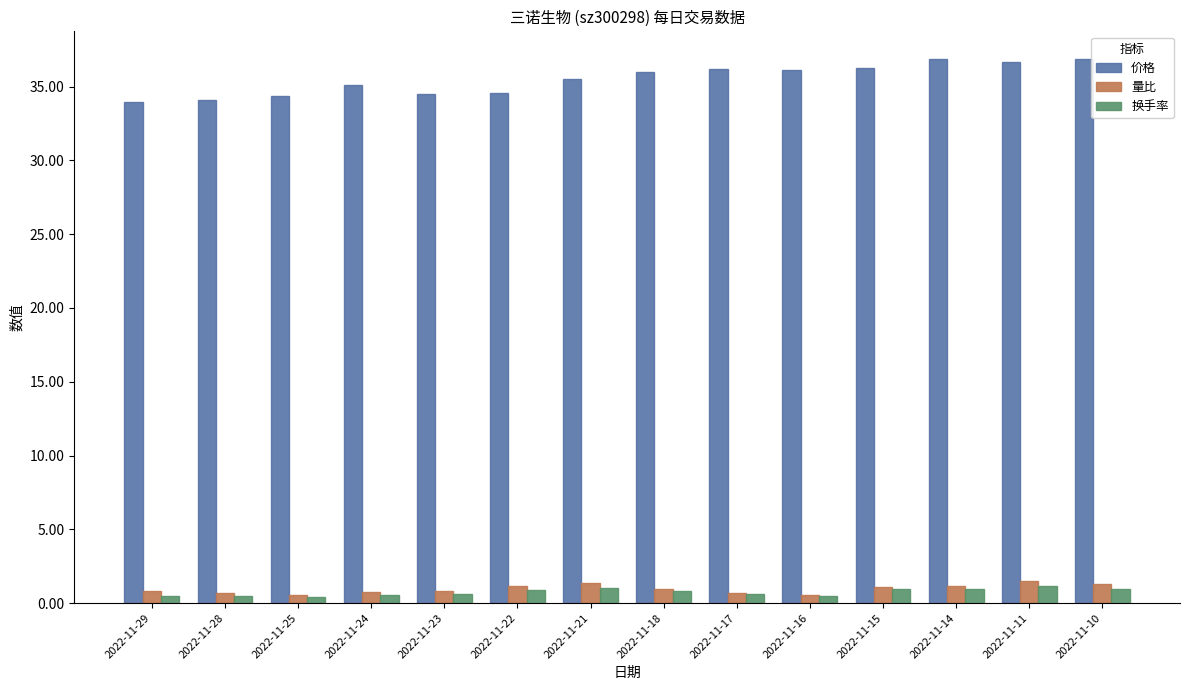

Which series changed the most between 2022-11-25 and 2022-11-21?

价格